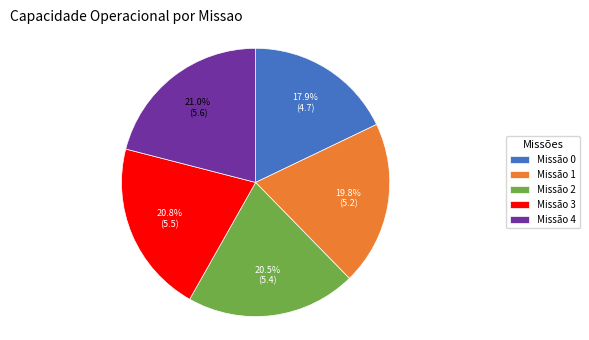

What is the ratio of the value at Missão 1 to the value at Missão 3?

1.0